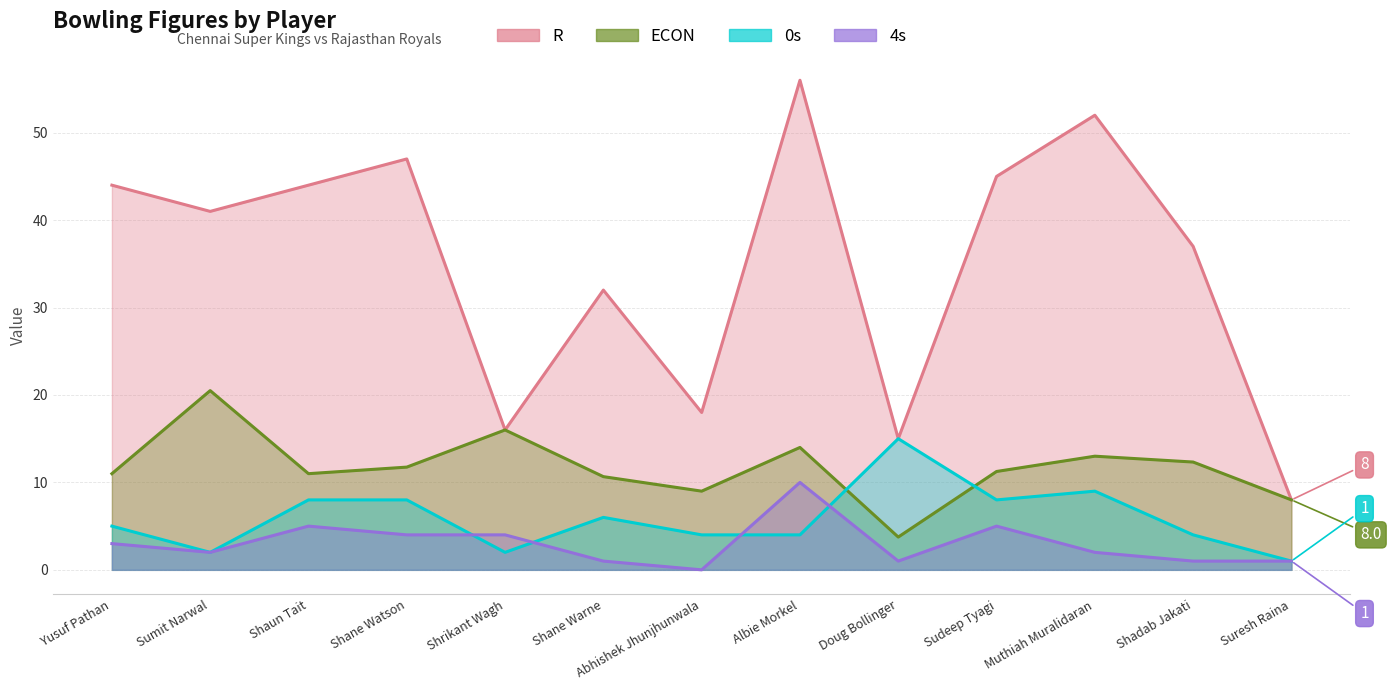

Which has a higher value, Muthiah Muralidaran or Doug Bollinger?

Muthiah Muralidaran